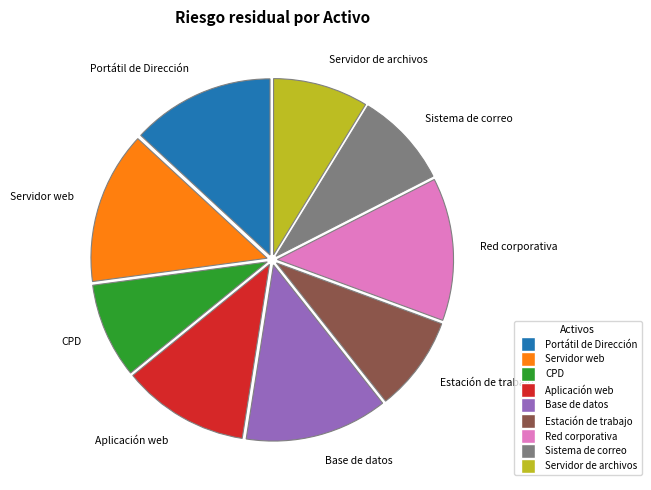

What is the largest slice in the pie chart?

Servidor web